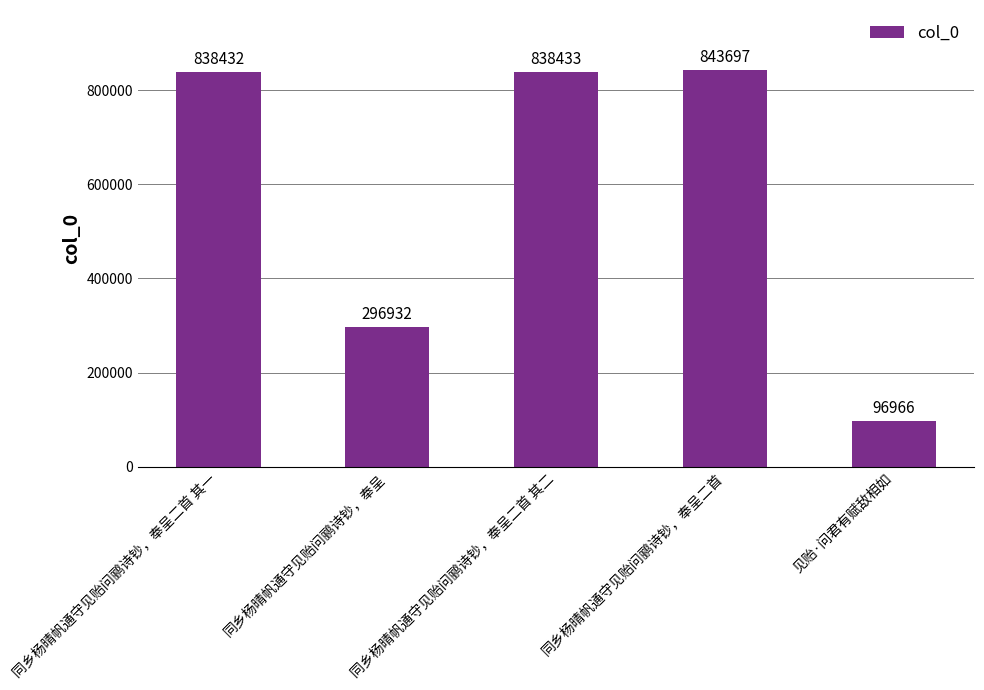

Count the number of data series in this chart.

1